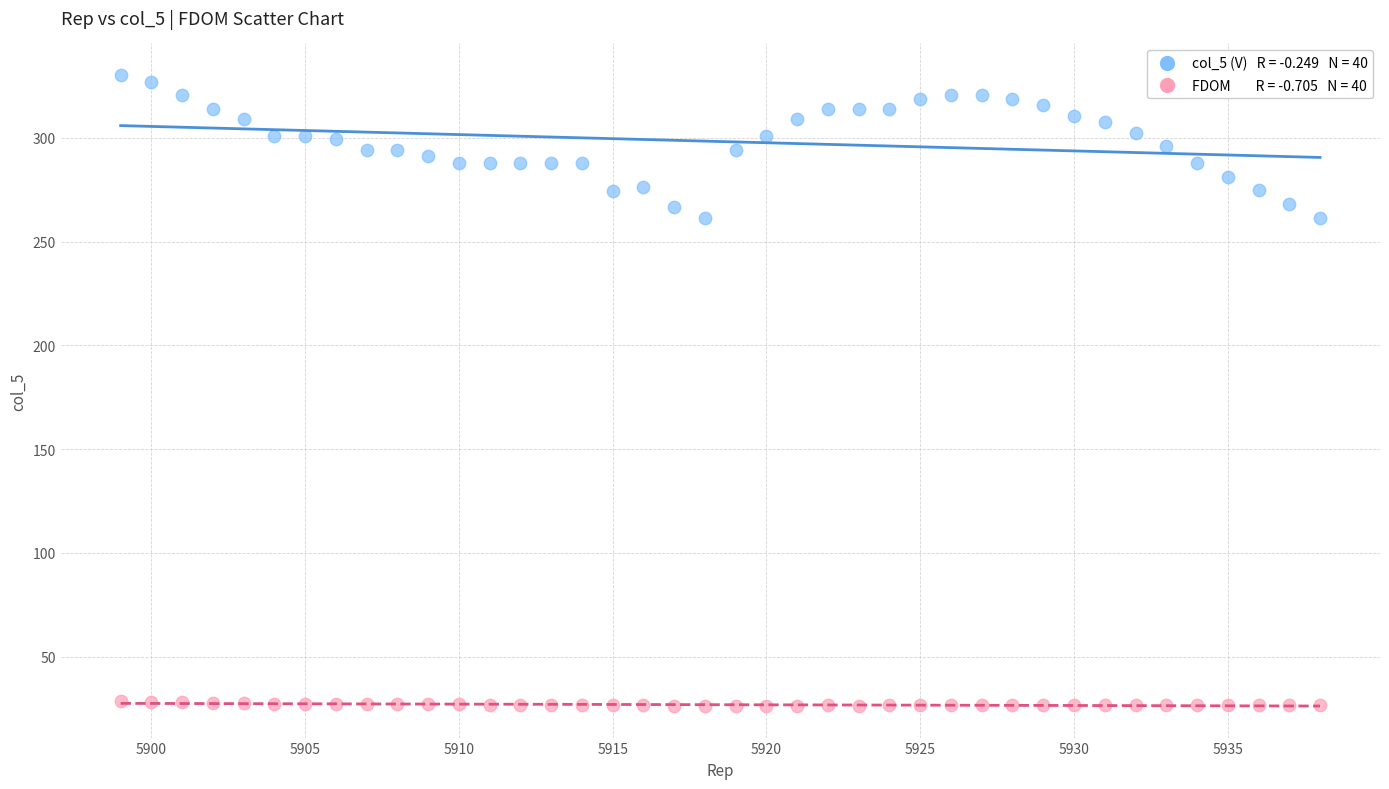

Across all data points, what is the range of X values (max minus min)?

39.0